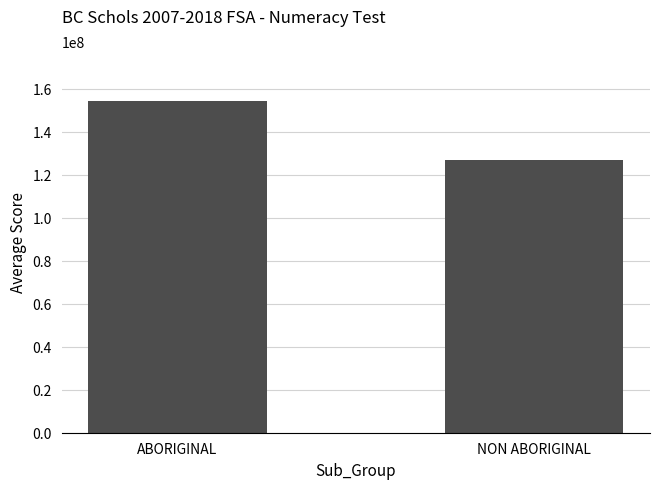

List the labels in order of value, smallest first.

NON ABORIGINAL, ABORIGINAL